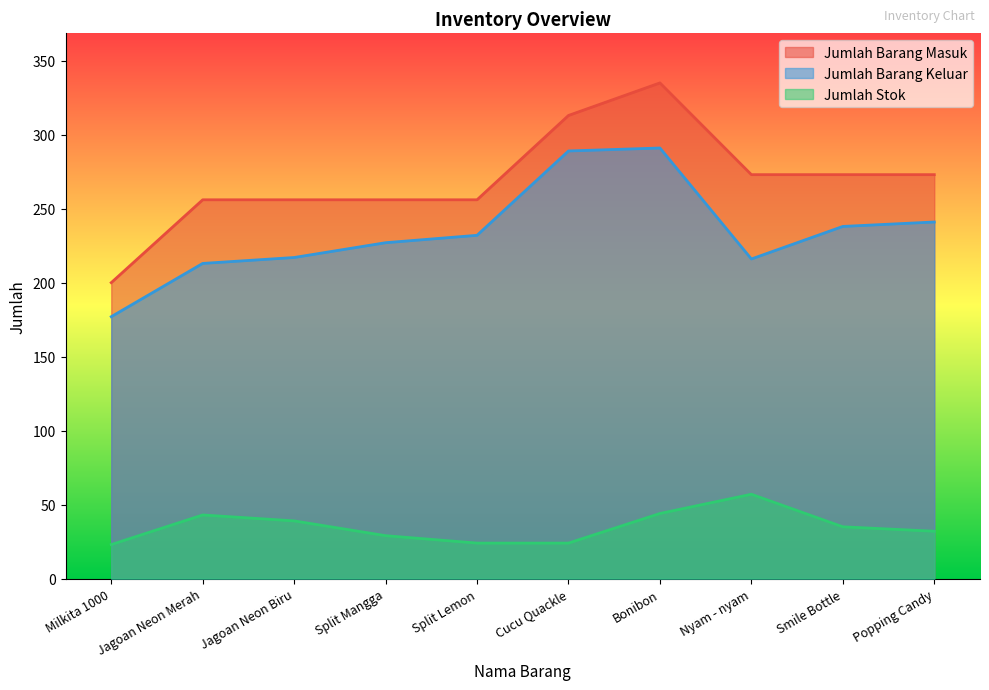

In Jumlah Barang Keluar, how many points are higher than both neighbors (excluding endpoints)?

1